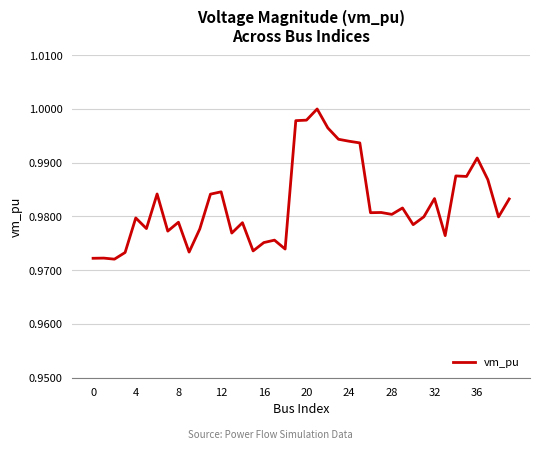

What is the label of the 37th point from the left?

36